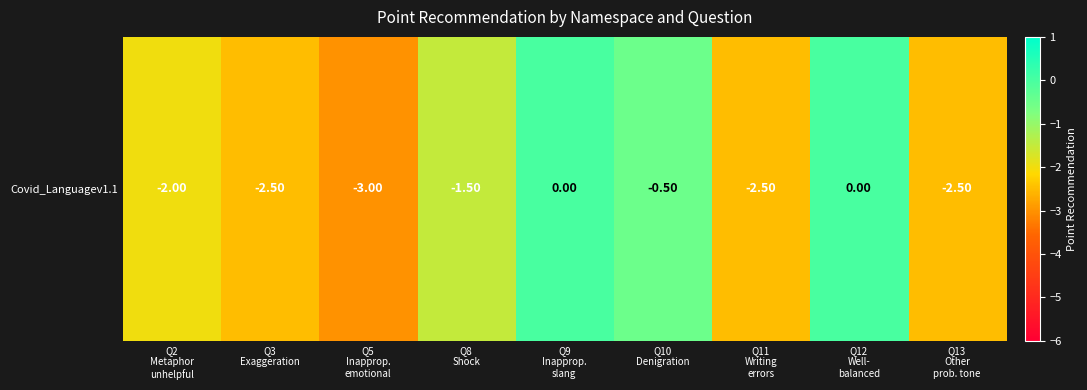

What is the smallest value displayed?

-3.0